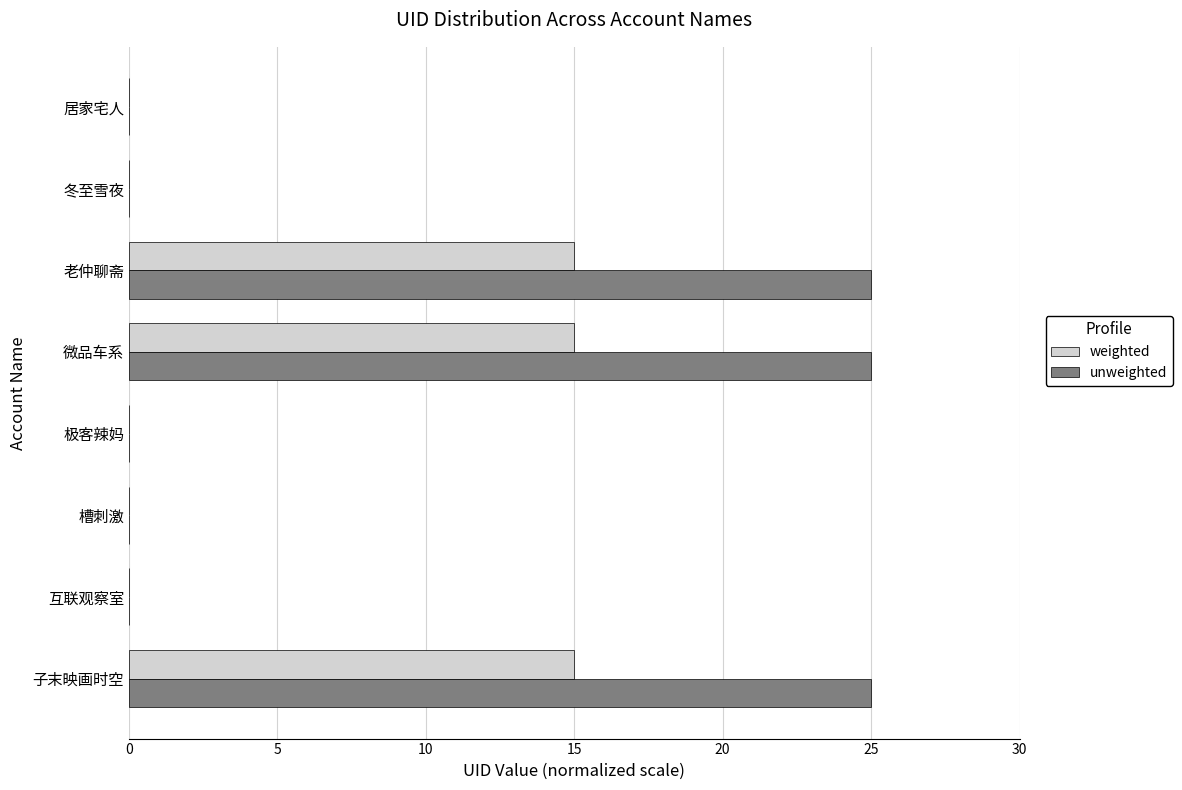

Is it true that unweighted equals 25.0 at 微品车系?

True